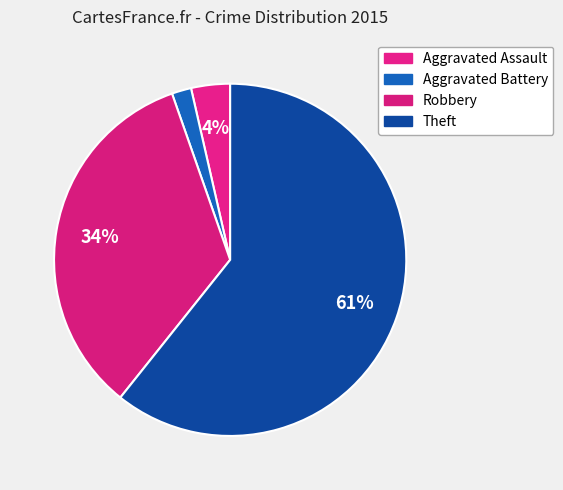

How many slices are in this pie chart?

4